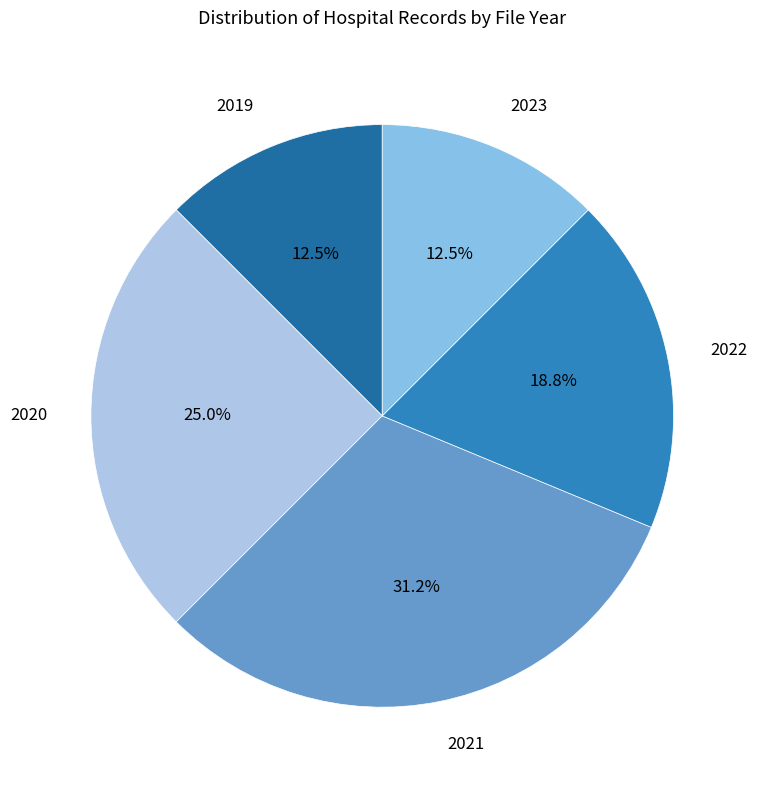

Which slice is the largest?

2021